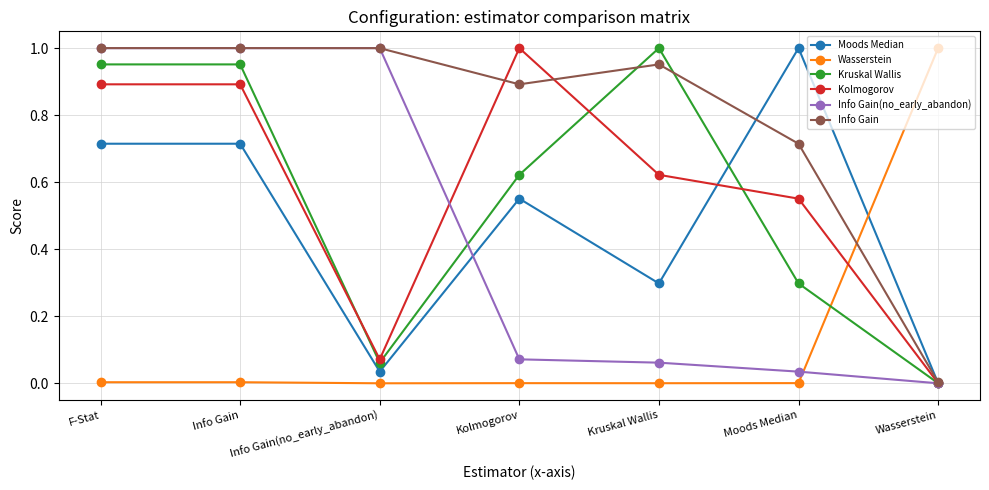

Between which two adjacent categories do Info Gain and Wasserstein first intersect?

Moods Median and Wasserstein